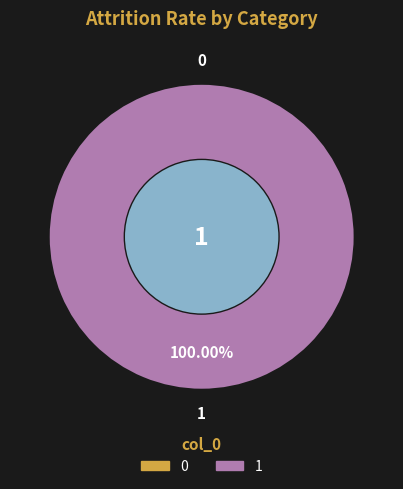

Count the number of slices in the pie.

2